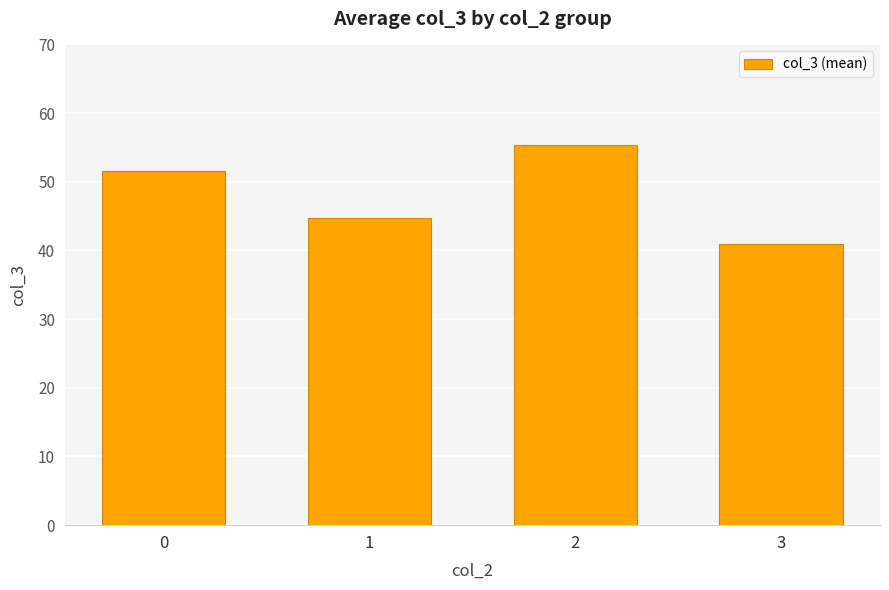

At which category does the chart reach its minimum across all series?

3